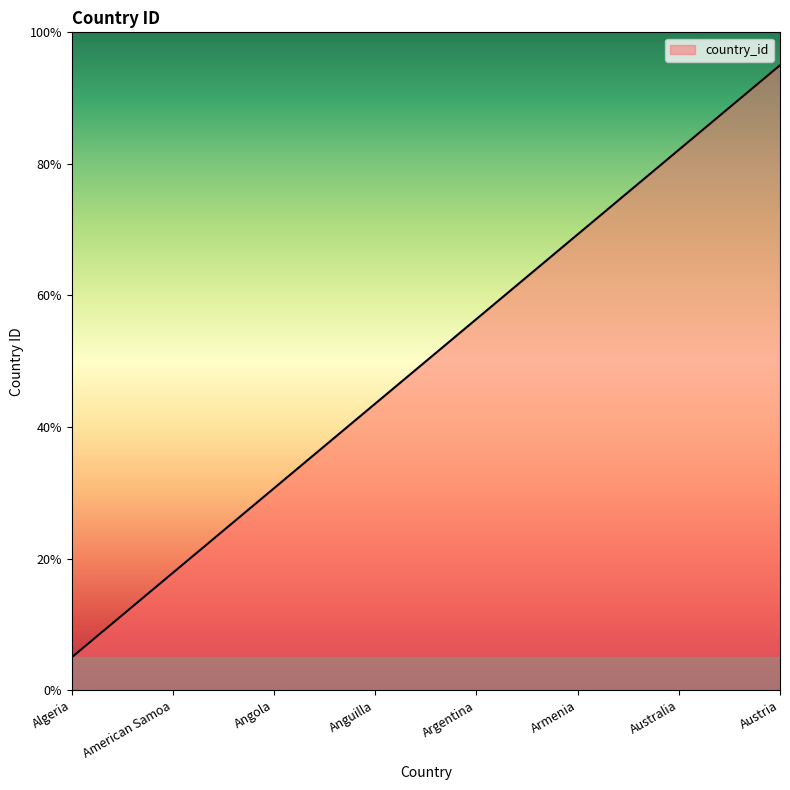

Rank the categories by value from lowest to highest.

Algeria, American Samoa, Angola, Anguilla, Argentina, Armenia, Australia, Austria